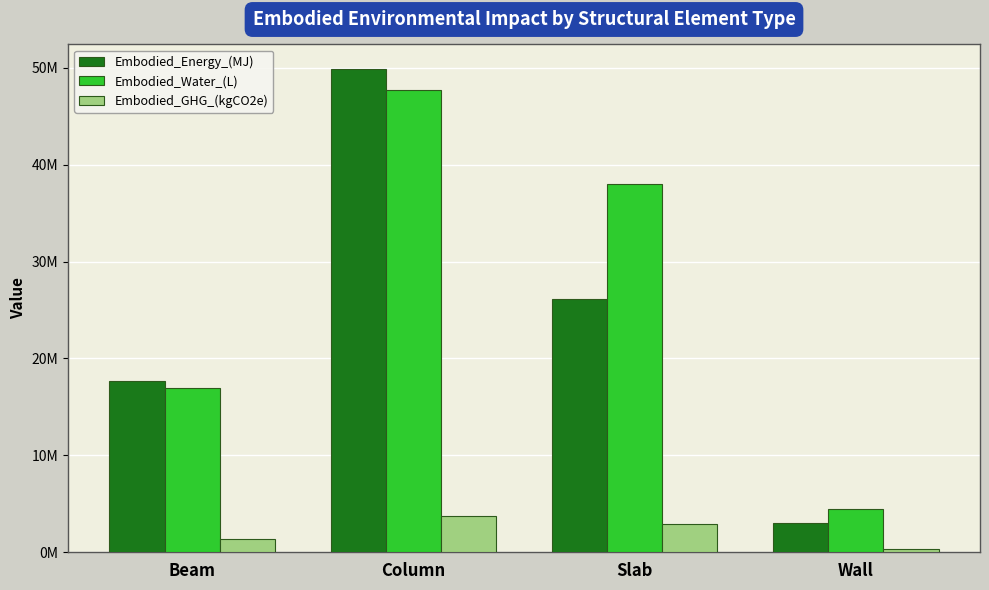

Are the bars grouped side by side (vs. stacked)?

Yes